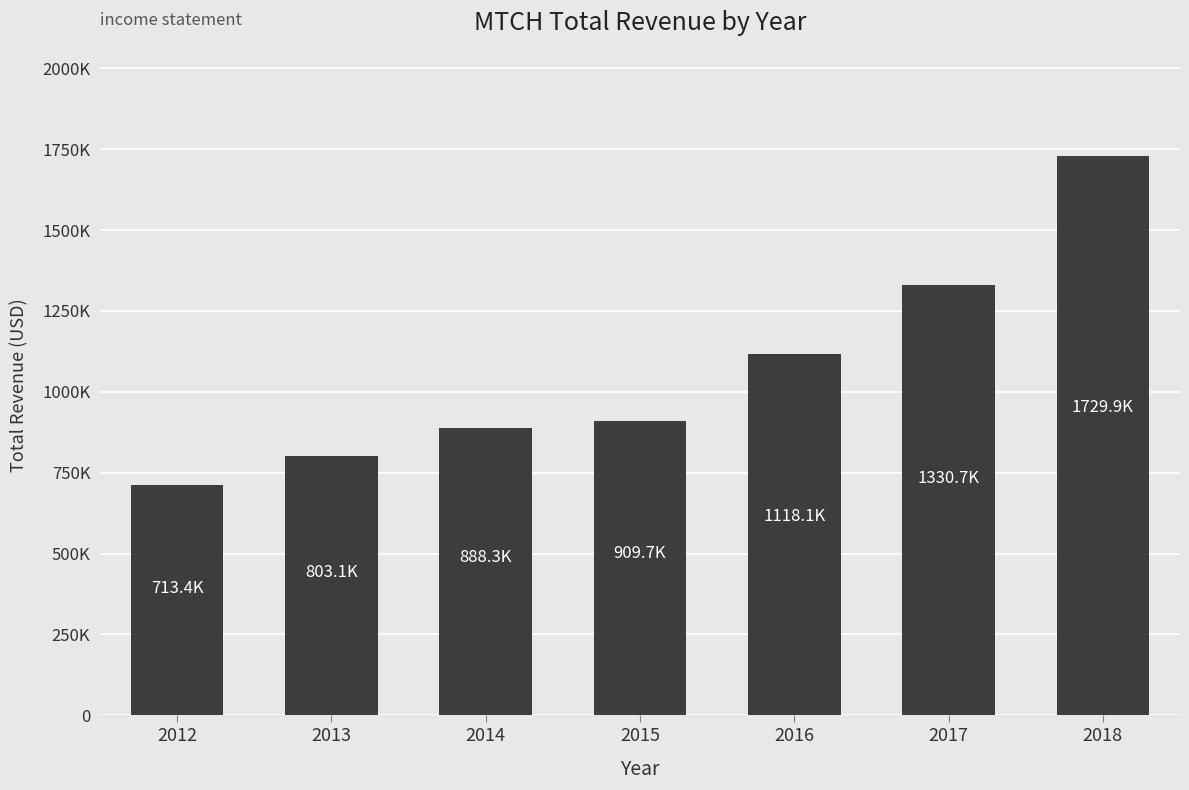

Reading left to right, transcribe all the data shown in this chart.

2012=713400	2013=803100	2014=888300	2015=909700	2016=1118100	2017=1330700	2018=1729900